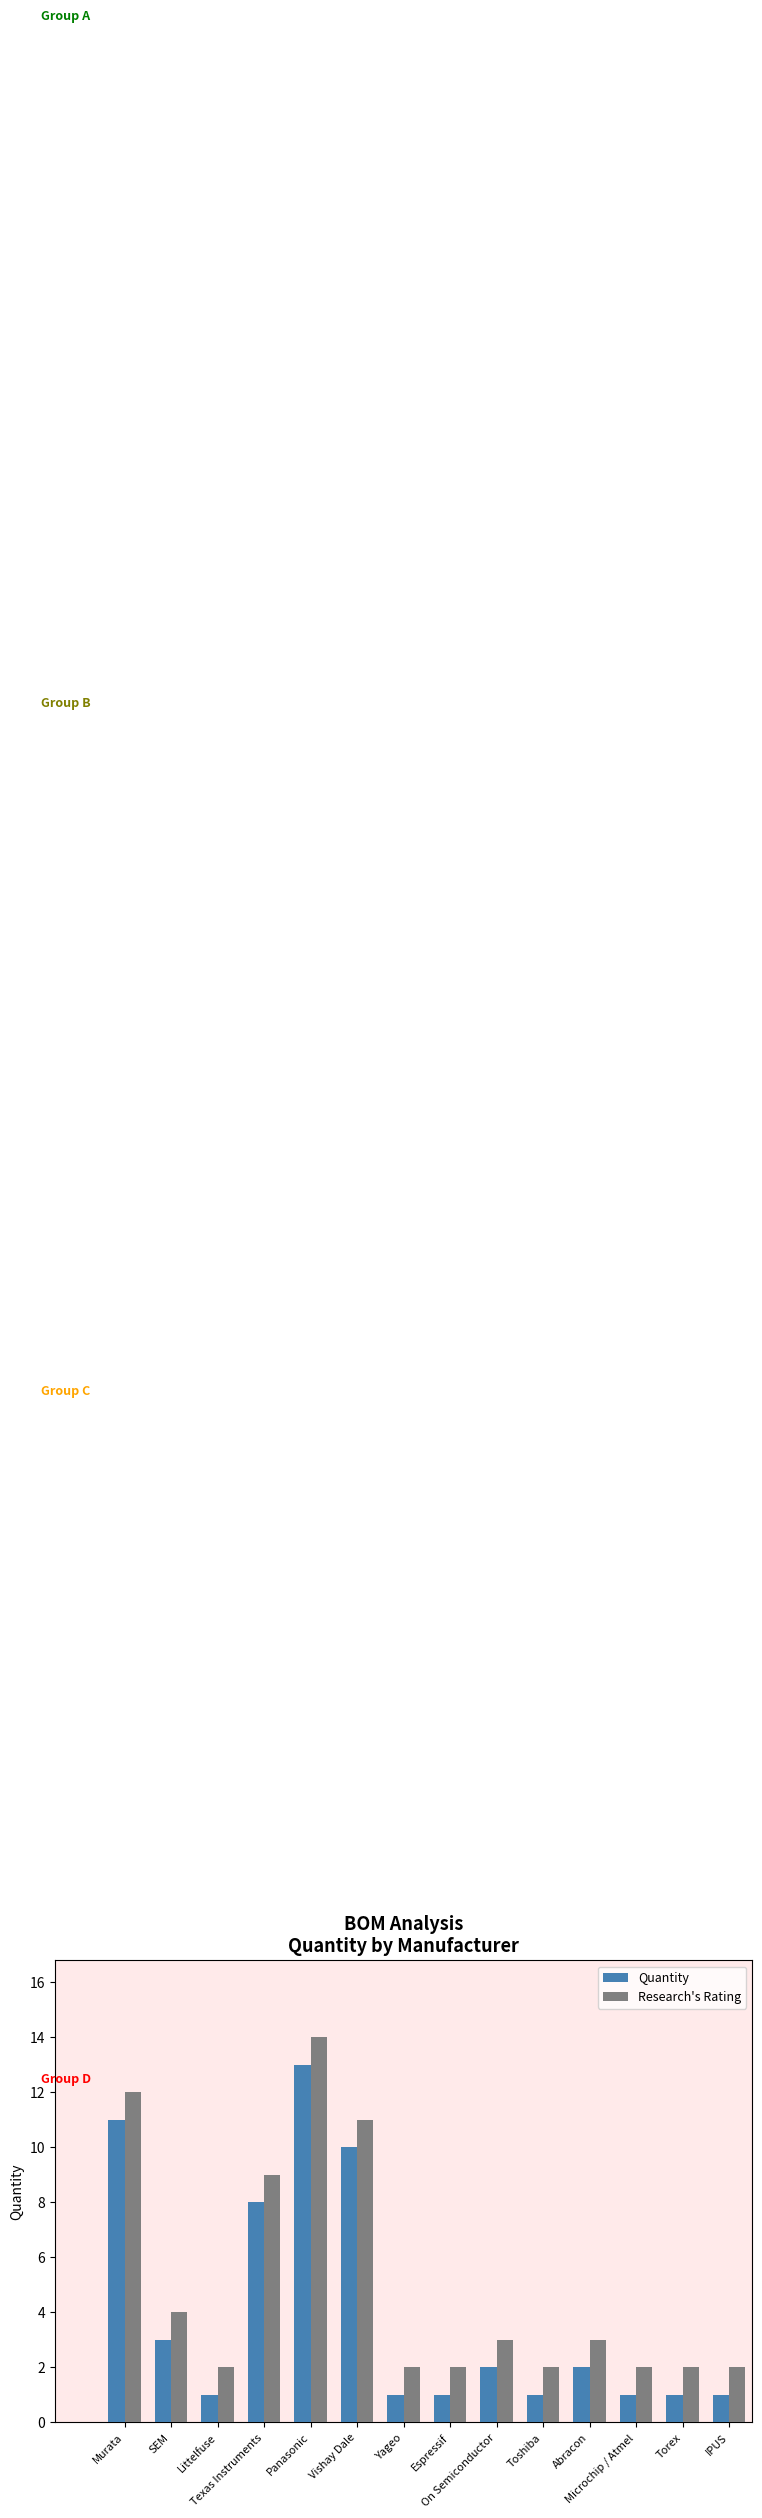

Which category has the highest value in the Research's Rating series?

Panasonic